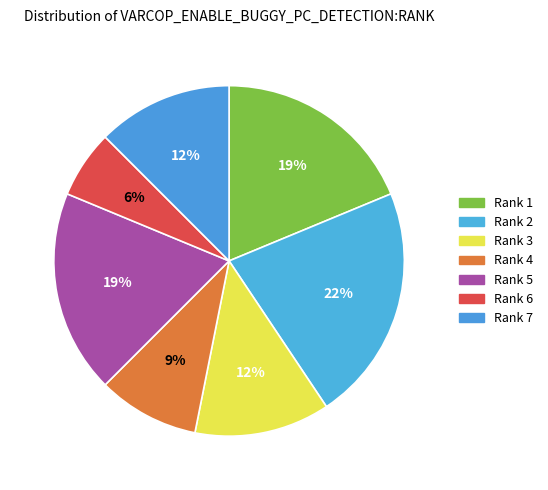

How many slices are in this pie chart?

7